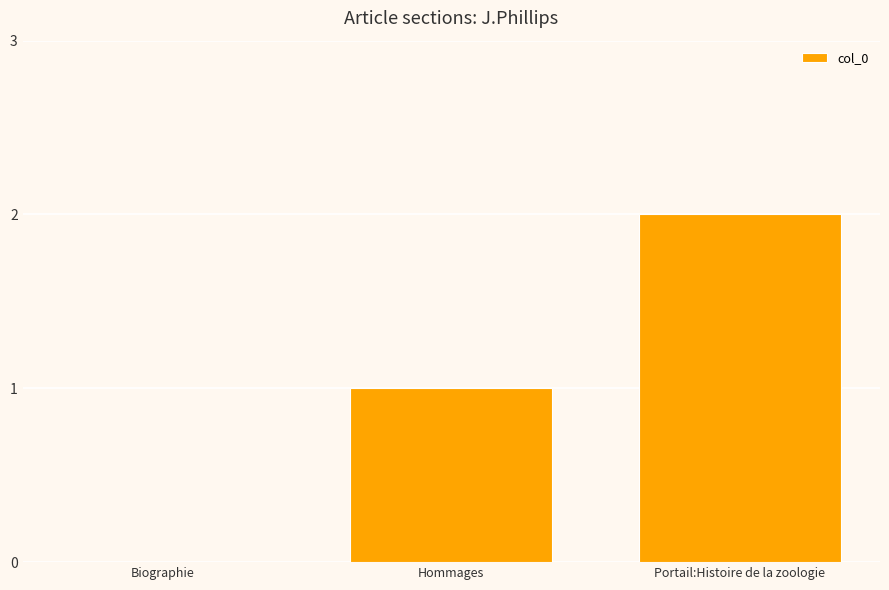

True or false: the data shows 3 at Portail:Histoire de la zoologie.

False